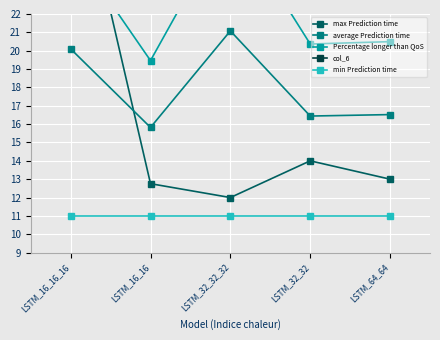

Which series has the widest spread of values?

max Prediction time